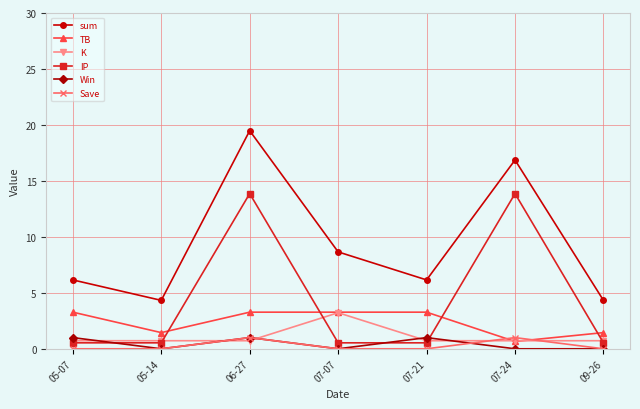

What is the value of the K point at the 5th from the left?

0.7